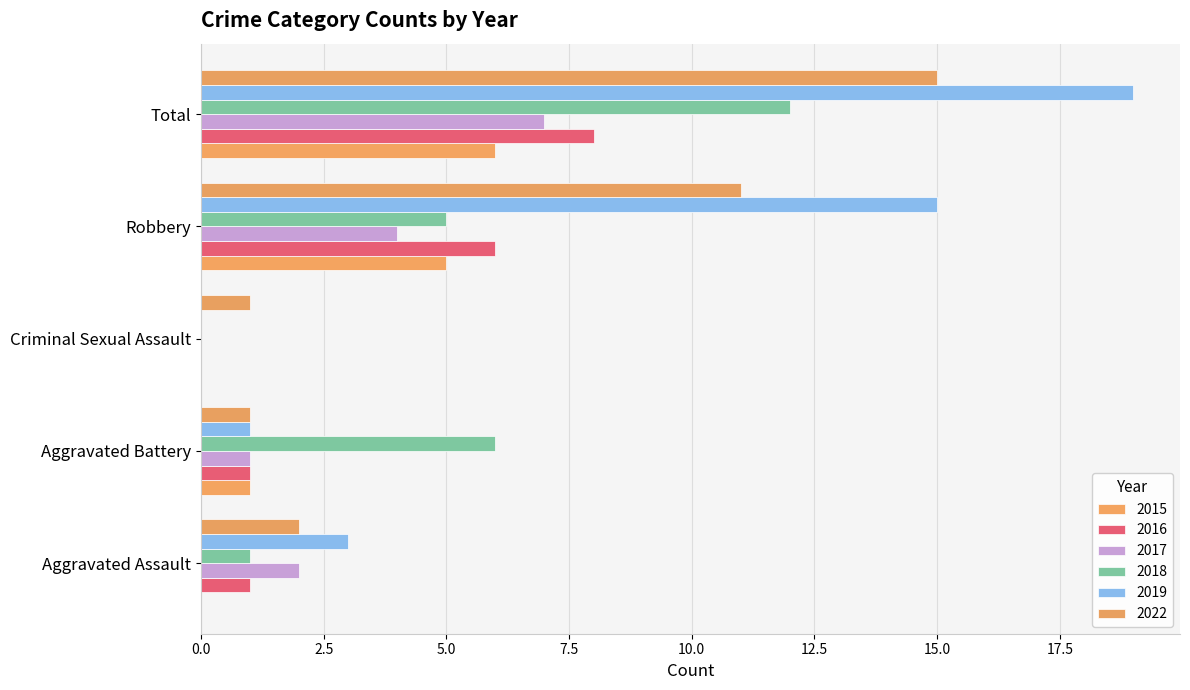

Which series changed the most between Criminal Sexual Assault and Robbery?

2019